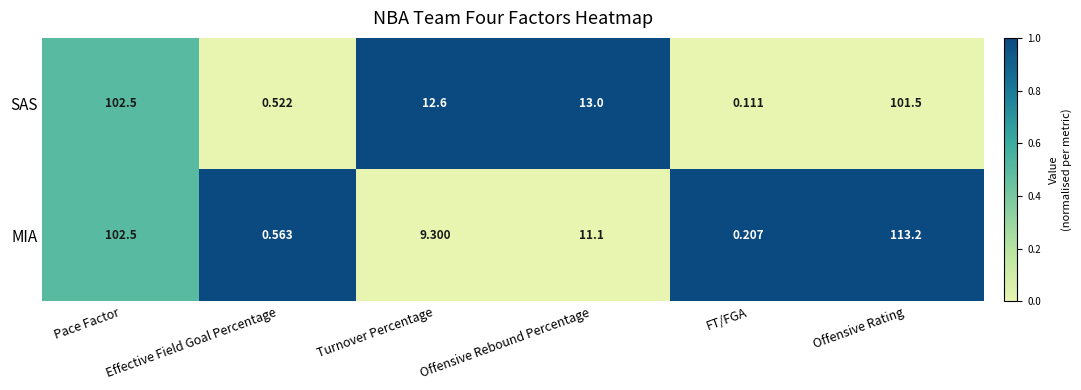

Which series has the largest range (max minus min)?

MIA